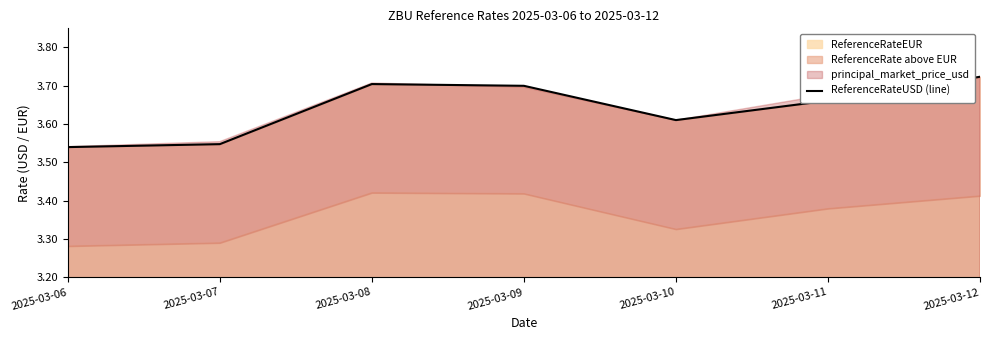

Reading left to right, list all the values displayed in this chart.

2025-03-06=3.5	2025-03-07=3.5	2025-03-08=3.7	2025-03-09=3.7	2025-03-10=3.6	2025-03-11=3.7	2025-03-12=3.7